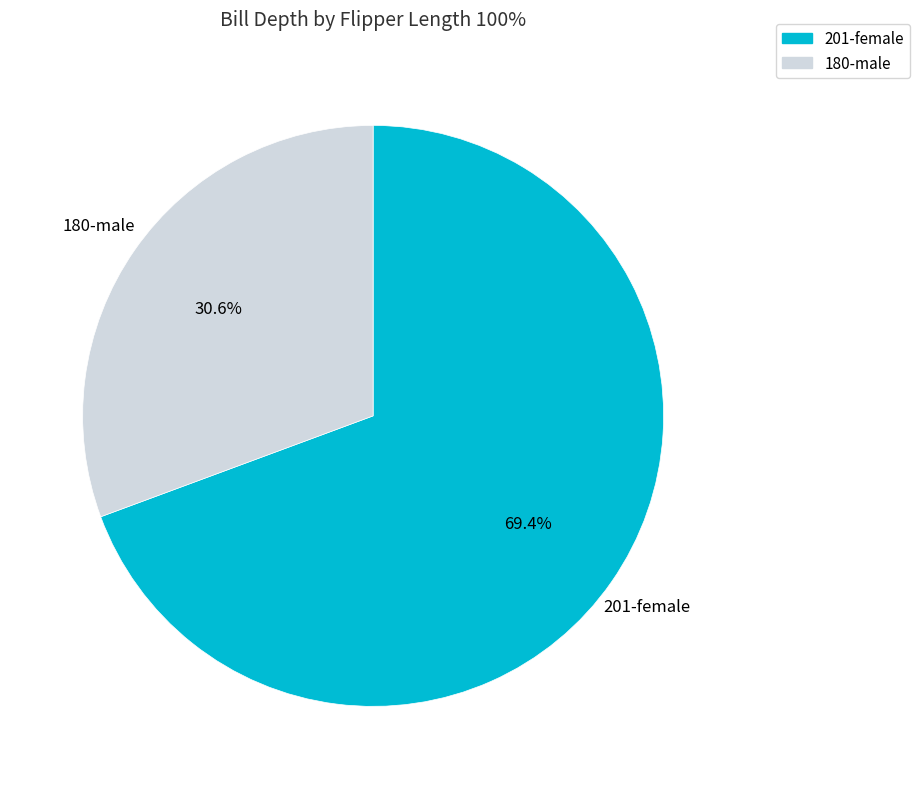

Count the number of slices in the pie.

2